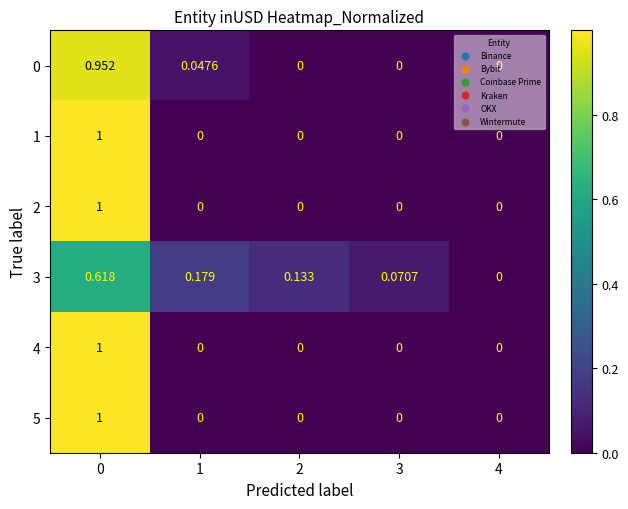

Is the value of 2 at 3 greater than the value of 5 at 0?

No